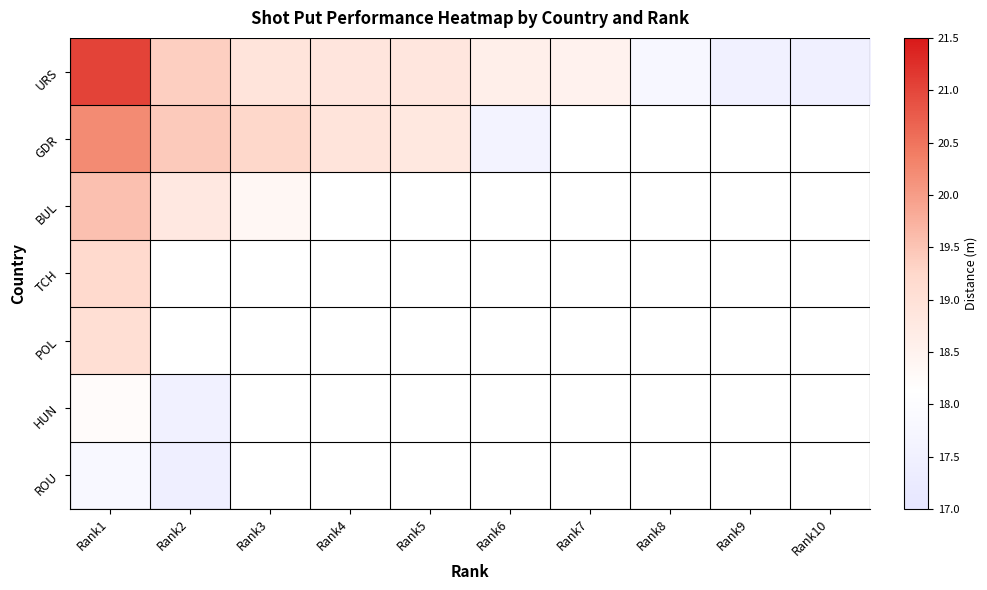

True or false: HUN has a value of 11.6 at Rank2.

False